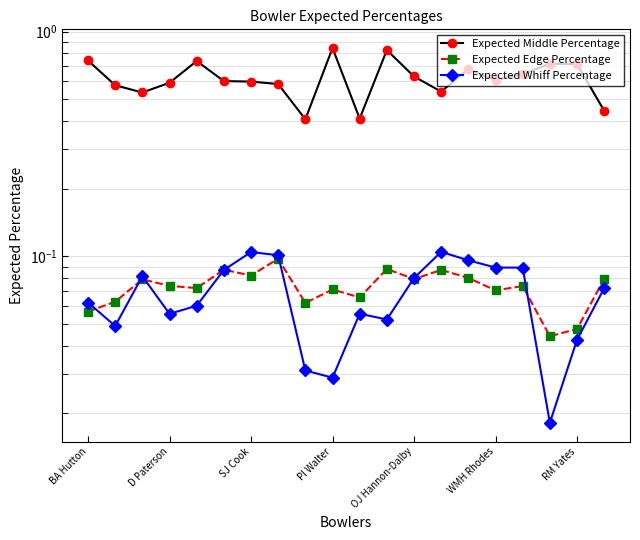

Which series has the largest range (max minus min)?

Expected Middle Percentage